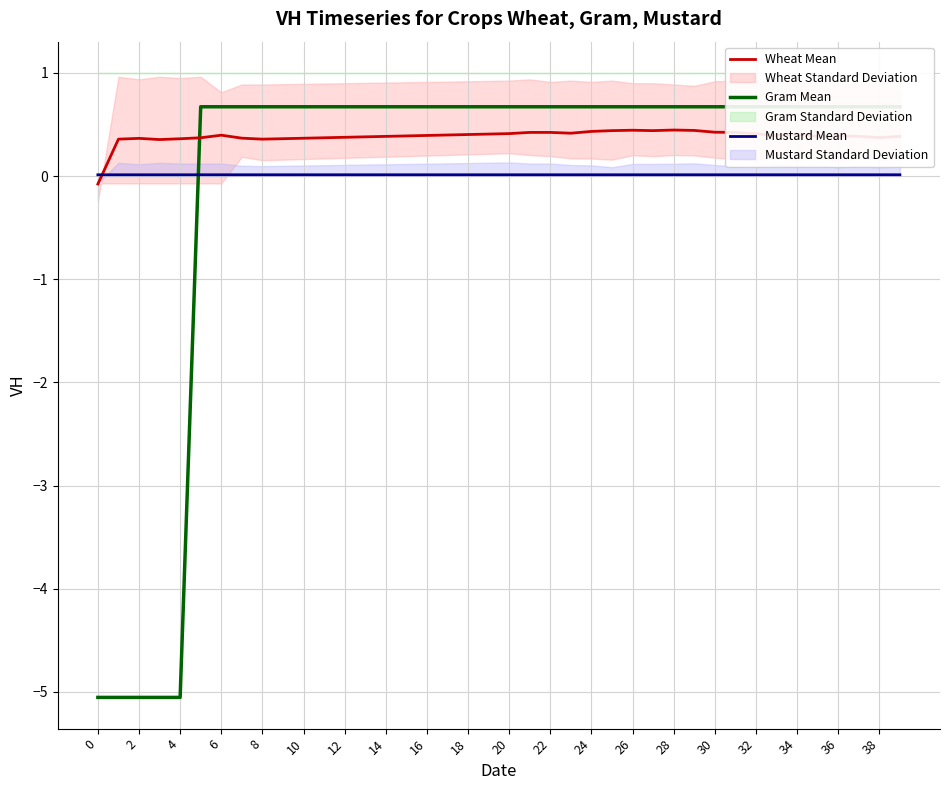

True or false: Mustard Mean has a value of 0.0 at 20.

True